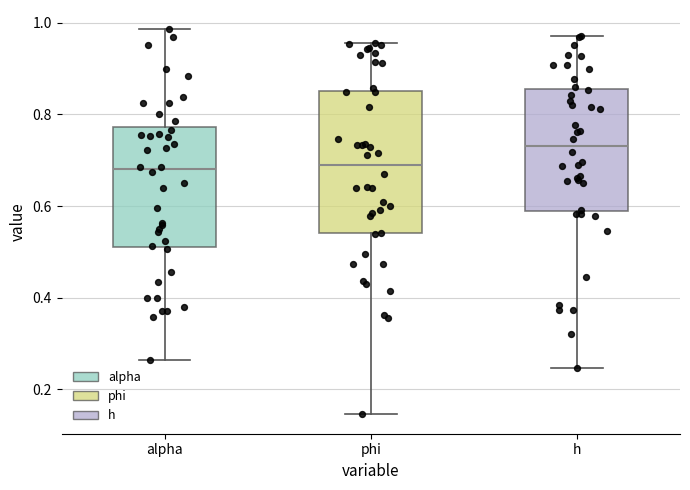

Comparing the boxes themselves (not the whiskers), which one is the tallest?

phi